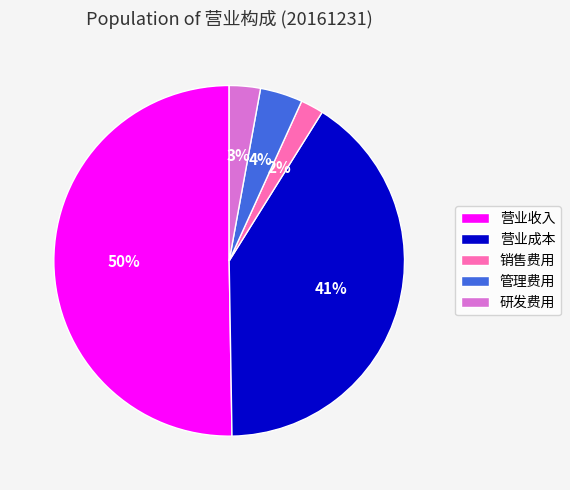

Which has a higher value, 营业成本 or 研发费用?

营业成本